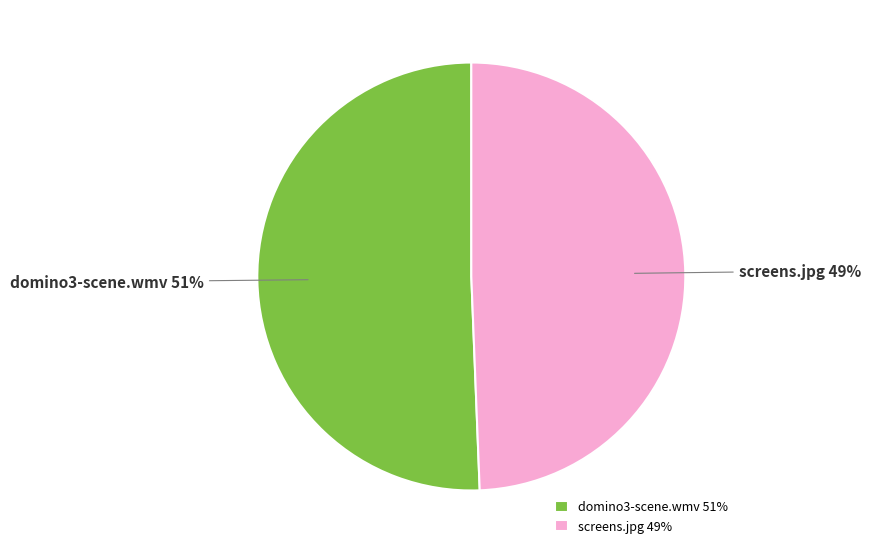

Between domino3-scene.wmv and screens.jpg, which is larger?

domino3-scene.wmv